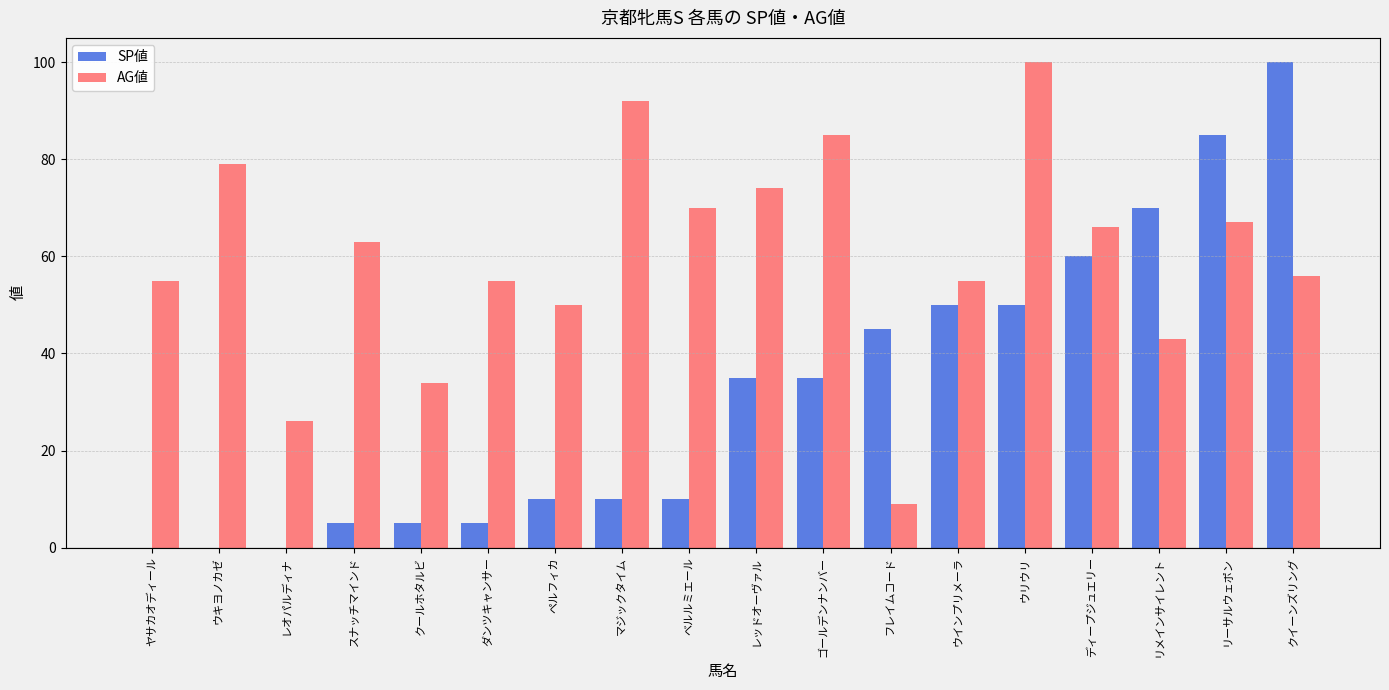

Does the chart contain stacked bars?

No